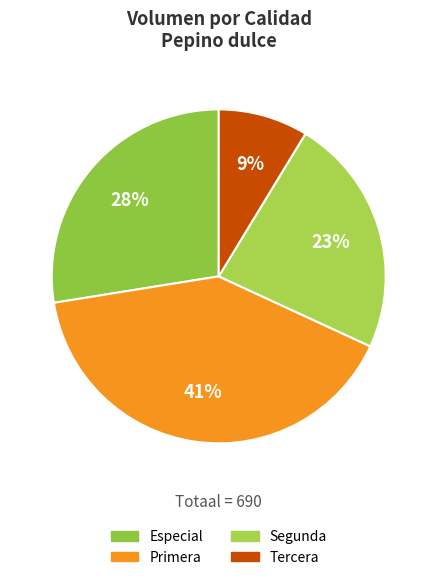

How much of the chart is everything except Especial?

72.5%